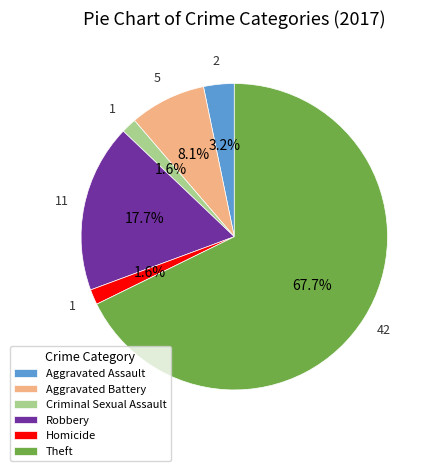

What portion of the pie excludes Aggravated Assault?

96.8%